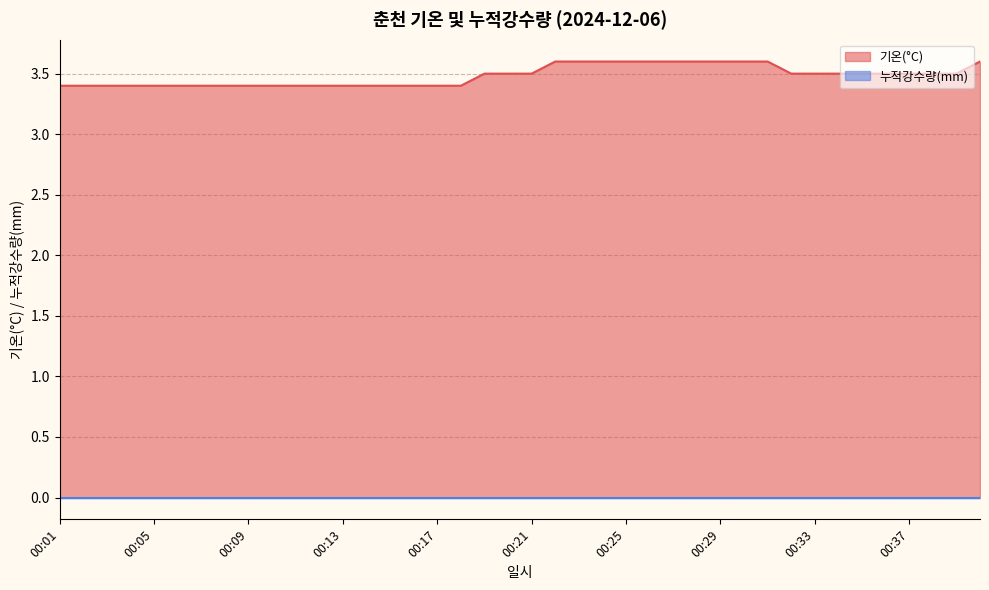

Rank the categories by value from lowest to highest.

00:01, 00:02, 00:03, 00:04, 00:05, 00:06, 00:07, 00:08, 00:09, 00:10, 00:11, 00:12, 00:13, 00:14, 00:15, 00:16, 00:17, 00:18, 00:19, 00:20, 00:21, 00:32, 00:33, 00:34, 00:35, 00:36, 00:37, 00:38, 00:39, 00:22, 00:23, 00:24, 00:25, 00:26, 00:27, 00:28, 00:29, 00:30, 00:31, 00:40